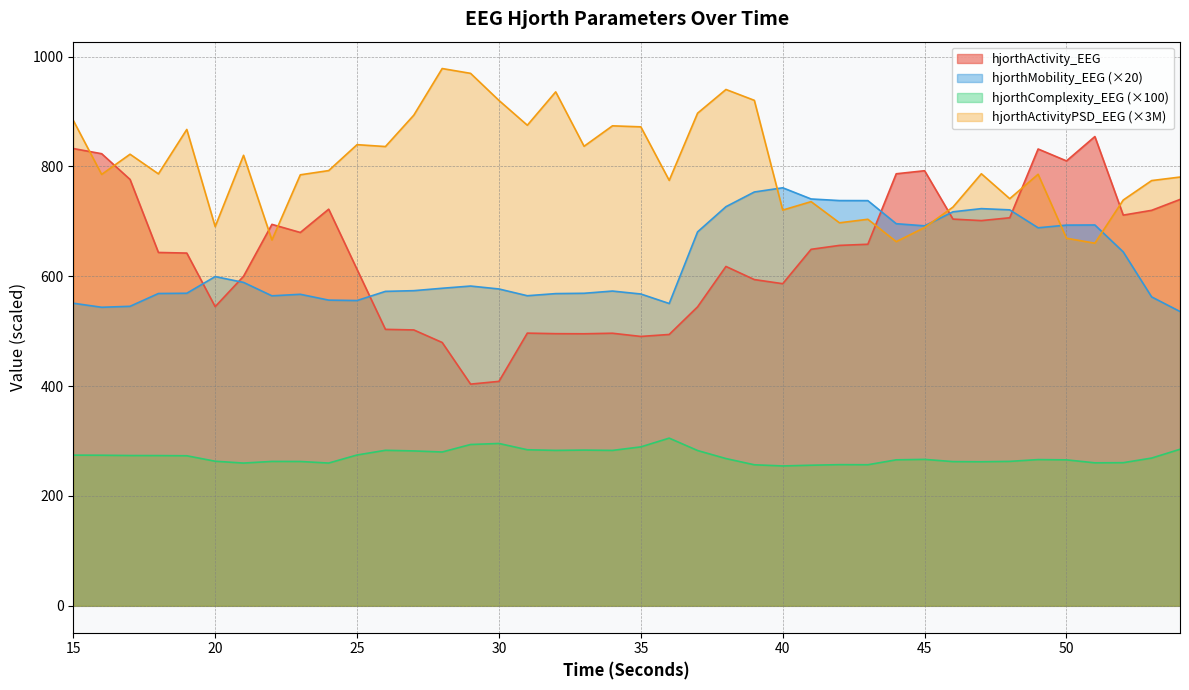

What is the spread (max minus min) of values at 33?

553.2